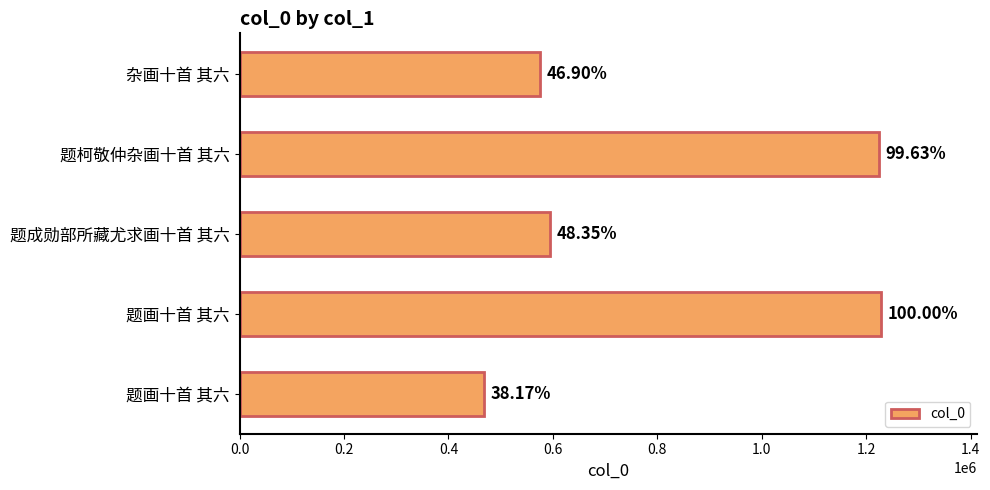

How many bars are there in total?

5